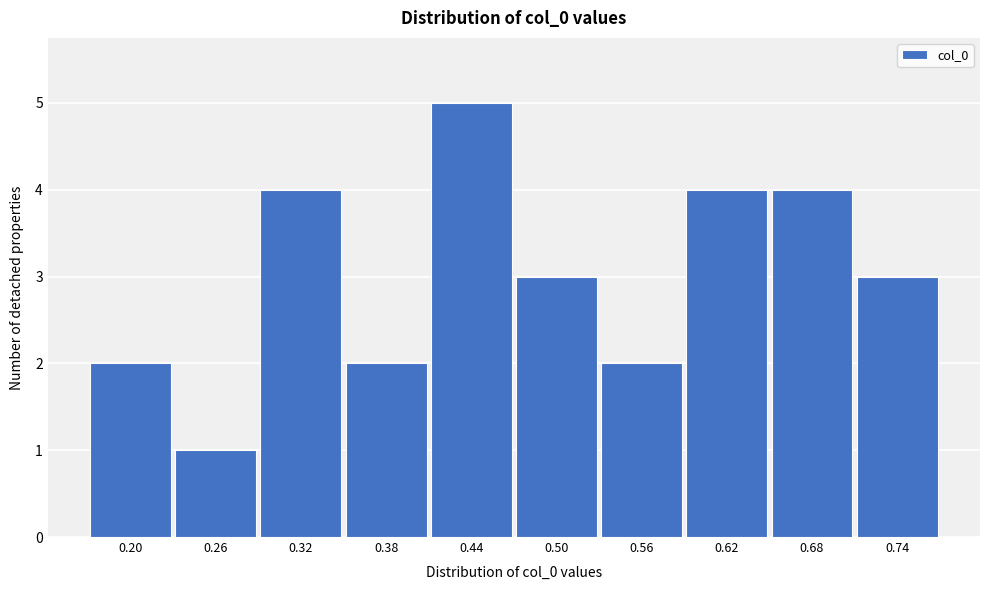

Reading left to right, extract all data points from this chart.

2	1	4	2	5	3	2	4	4	3